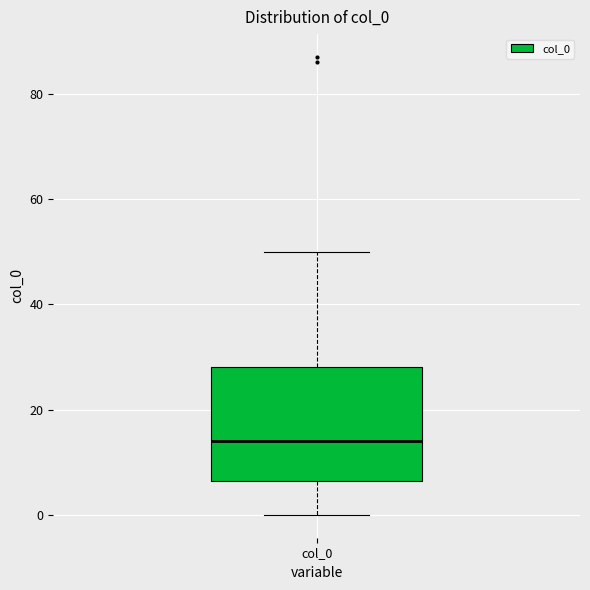

Read this box plot against the y-axis: the position of the median line, the range covered by the box, and the ends of both whiskers. The values are not printed on the chart, so give them approximately, as read against the axis.

median 14, box 6 to 28, whiskers 0 to 50